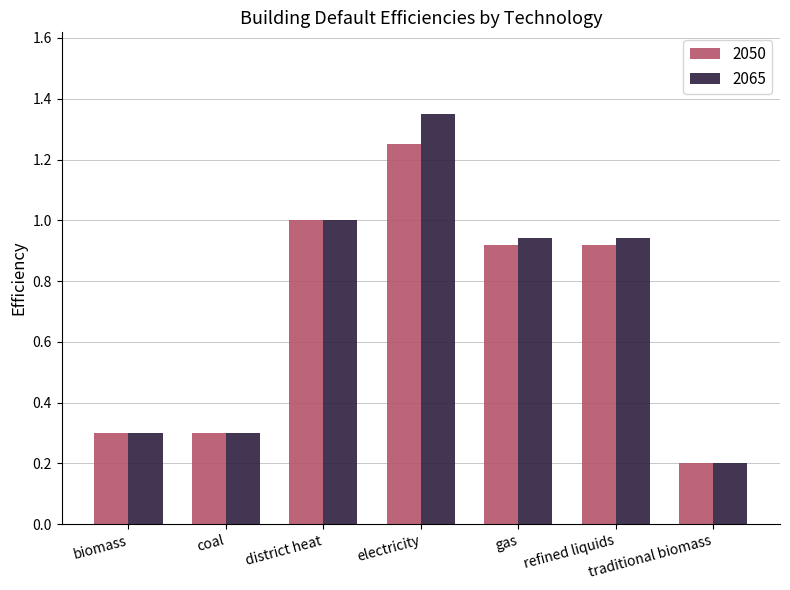

Which series has the largest range (max minus min)?

2065